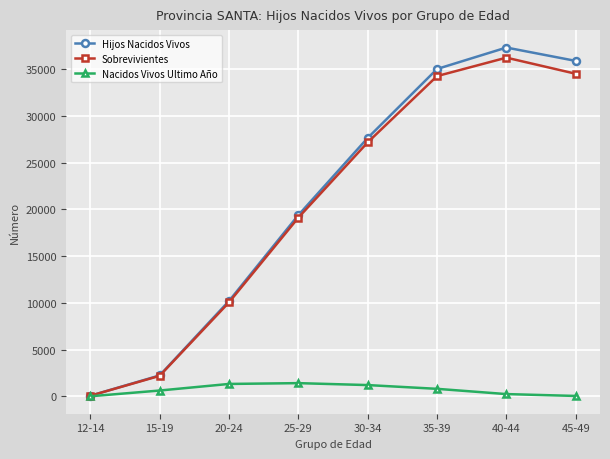

What is the value of the Nacidos Vivos Ultimo Año point at the 6th from the left?

800